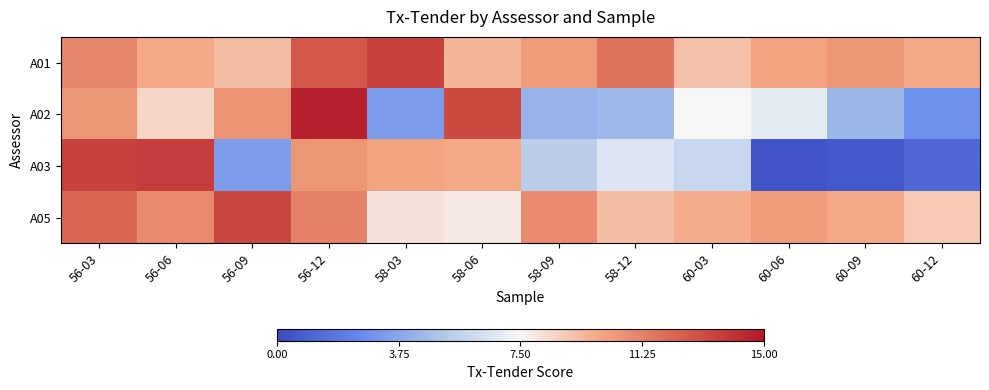

Which has a higher value, 56-09 or 60-12?

60-12